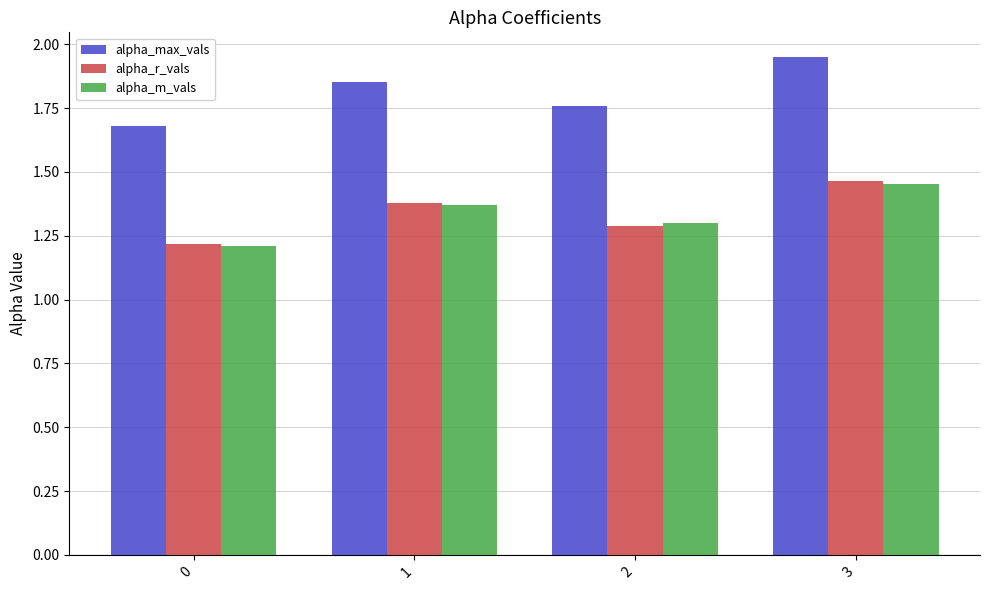

What is the difference between the highest and lowest values at 0?

0.5